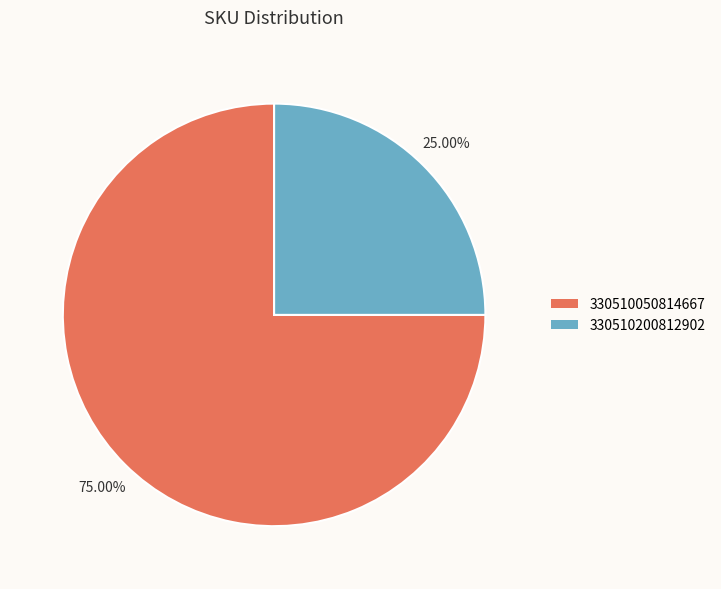

True or false: 330510050814667 accounts for 66% of the total.

False